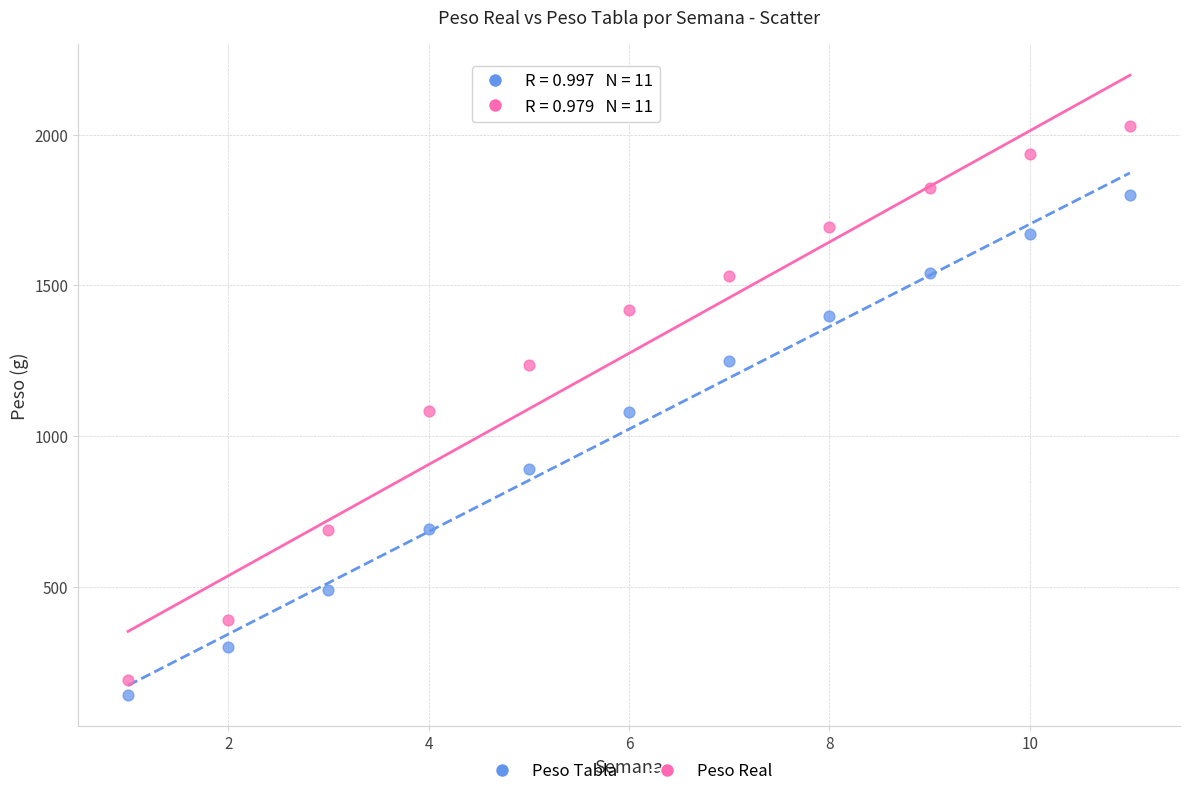

Across all data points, what is the range of Y values (max minus min)?

1888.2